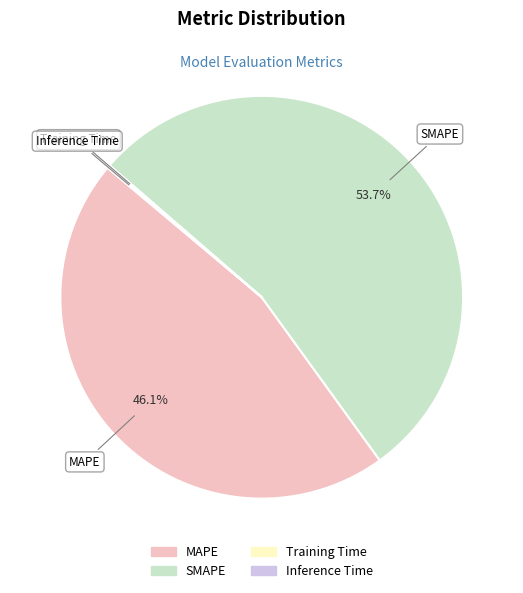

To the nearest percent, what is the average slice percentage?

25%